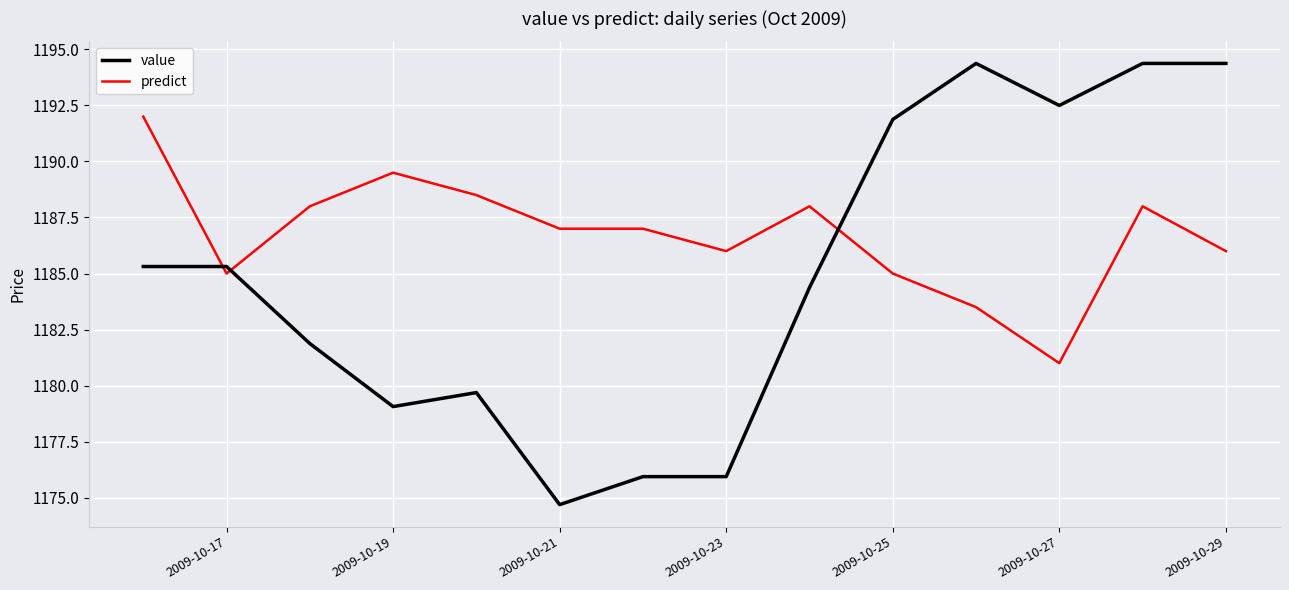

Rank the series by their maximum value, from highest to lowest.

value, predict